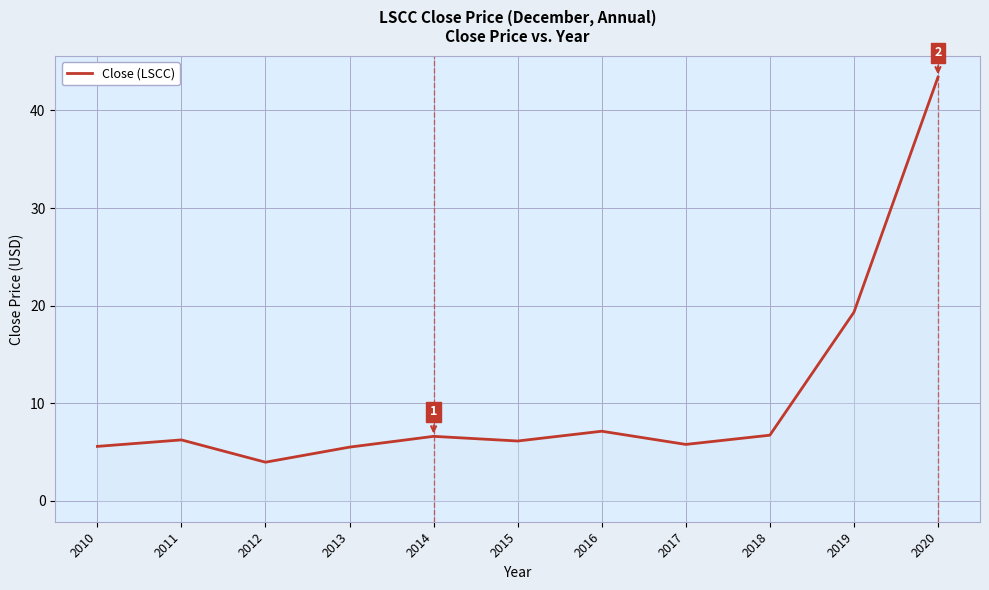

What is the difference between the values at 2010 and 2020?

37.9